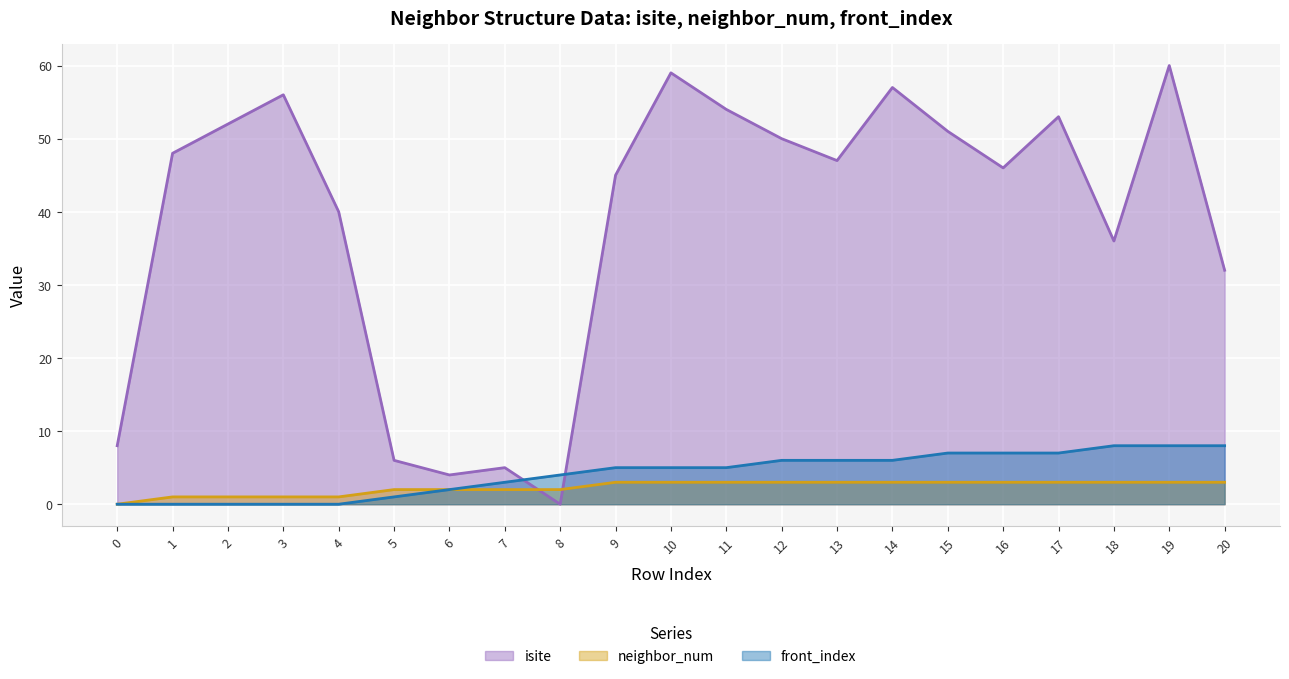

True or false: isite has more than 0 points higher than both neighbors.

True